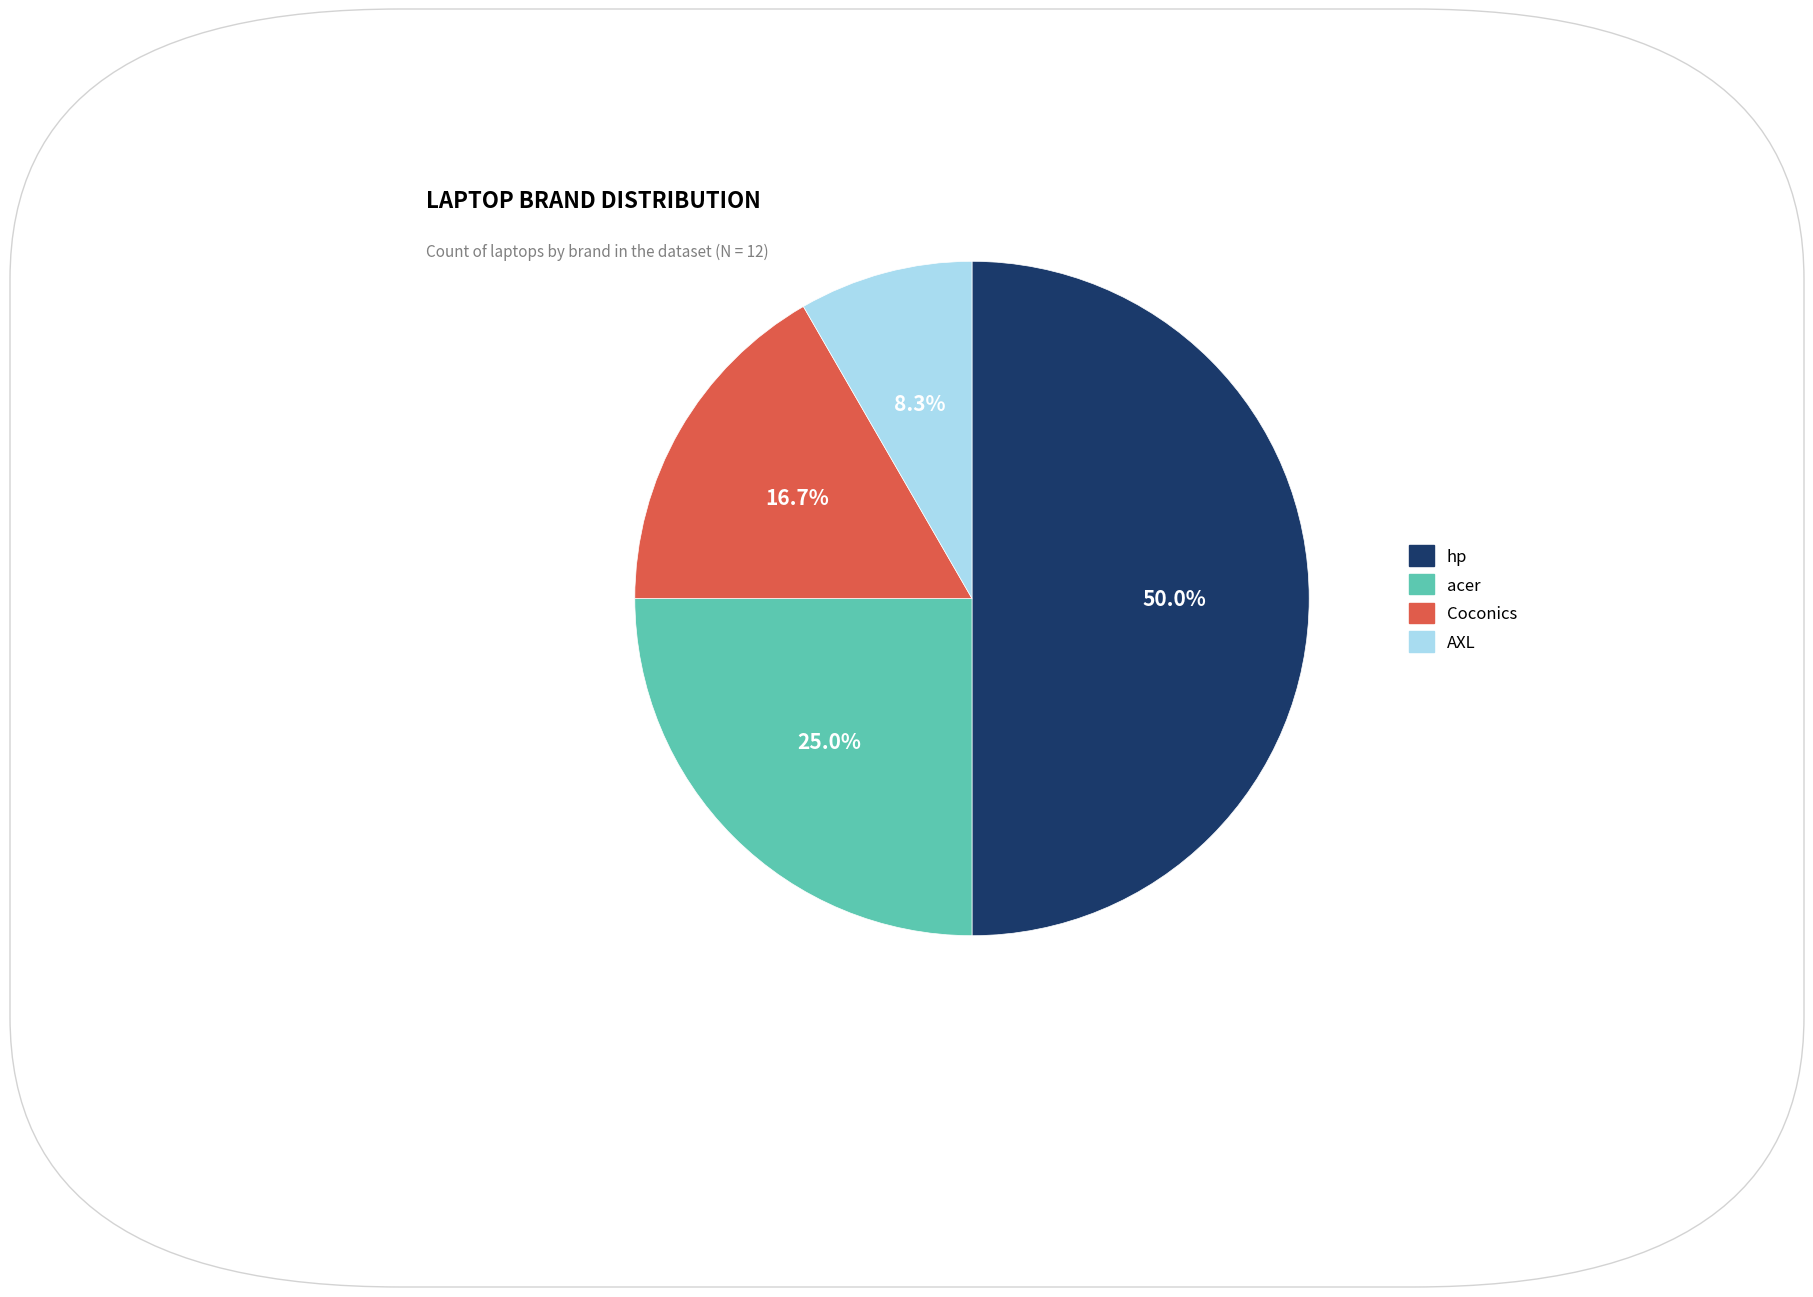

To the nearest percent, what portion does hp represent?

50%